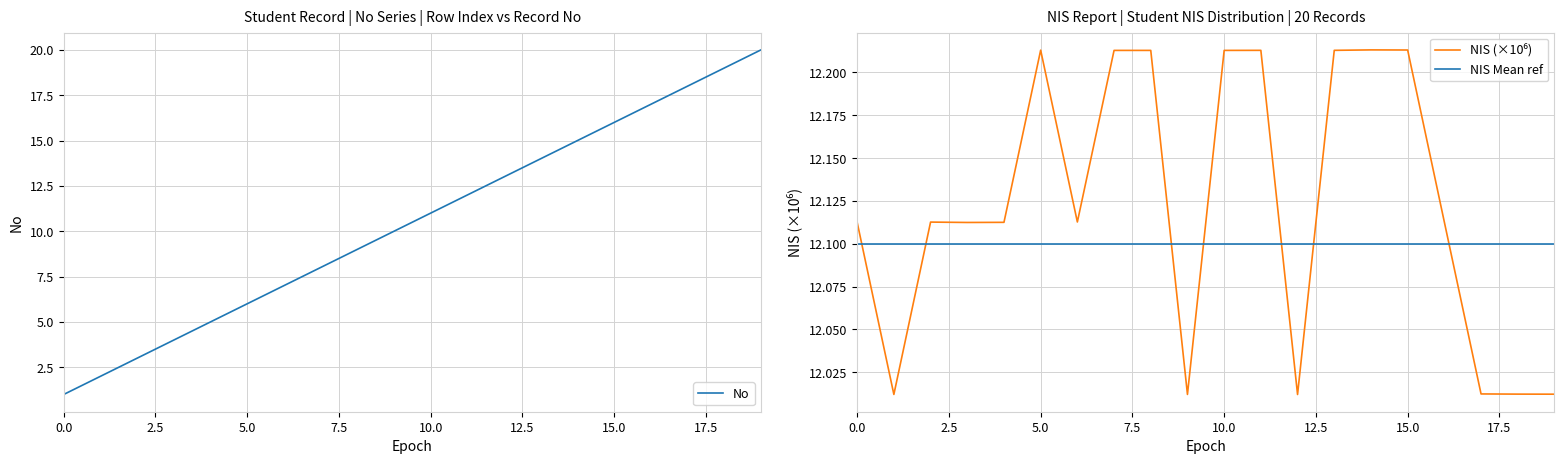

What is the value of the NIS Mean ref point at the 20th from the left?

12.1